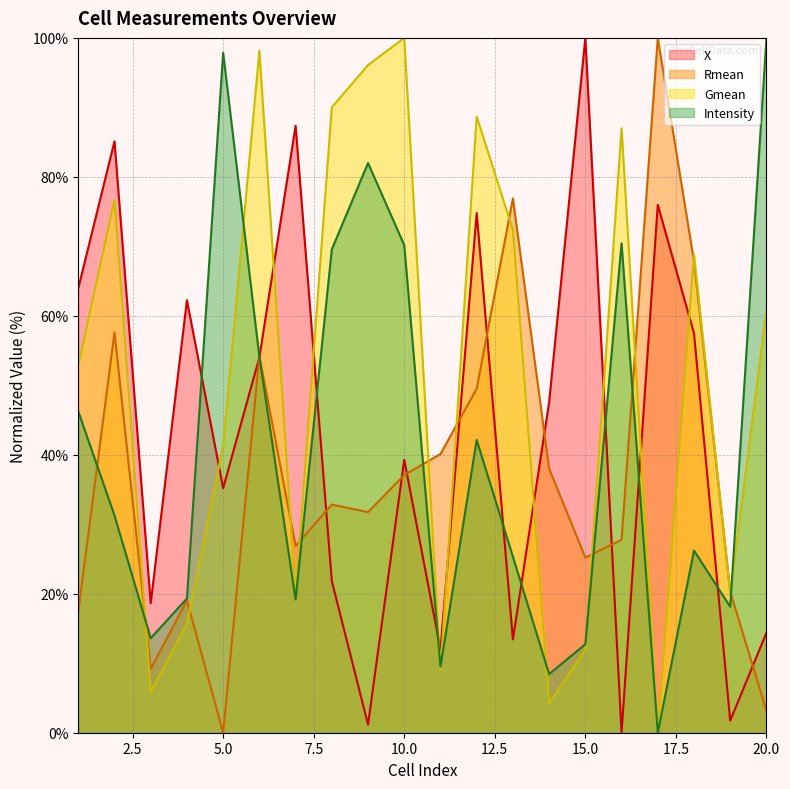

At which label does X reach its peak?

15.0